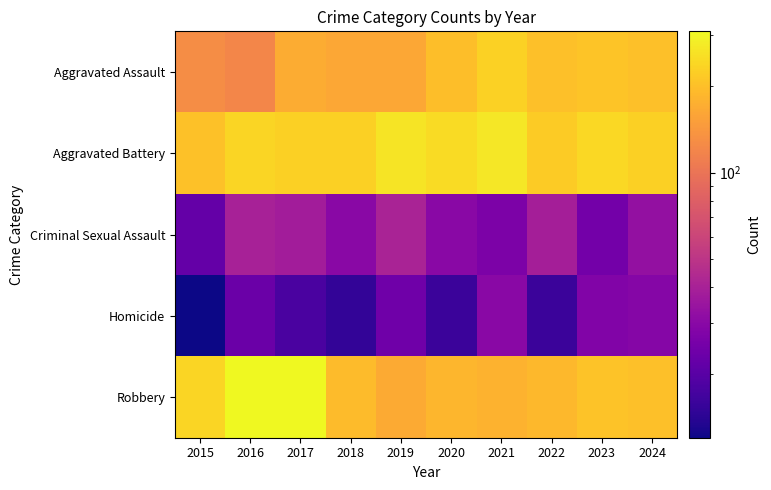

What is the difference between the highest and lowest values at 2016?

287